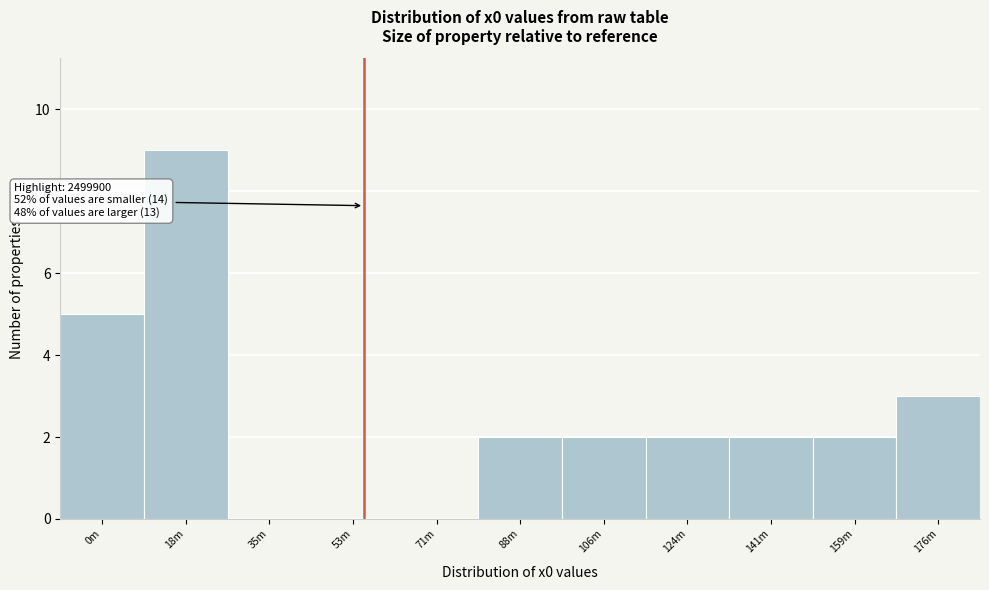

Reading left to right, what are all the values shown in this chart?

0m=5	18m=9	35m=0	53m=0	71m=0	88m=2	106m=2	124m=2	141m=2	159m=2	176m=3